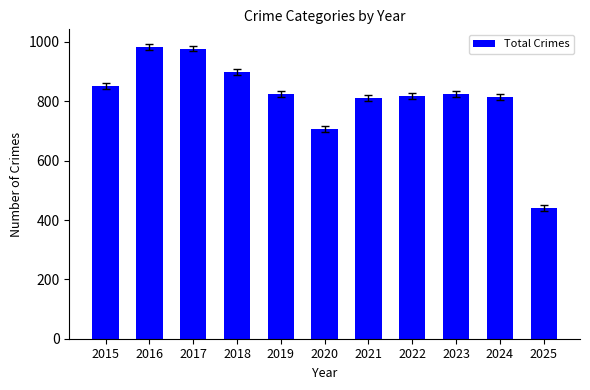

What is the minimum value shown in the chart?

442